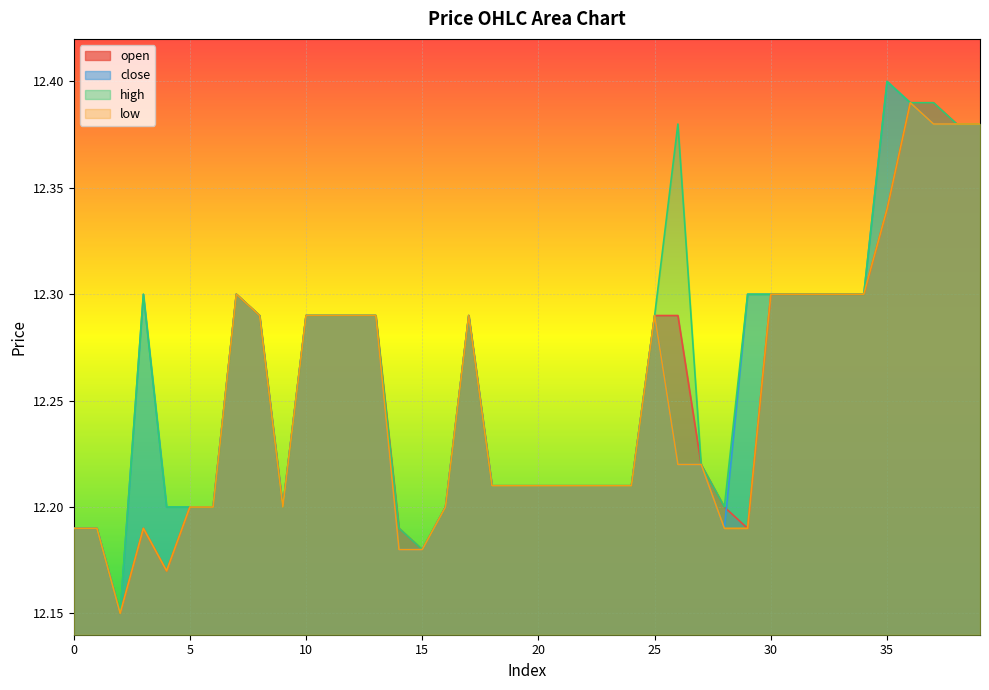

What are all the series names shown in the legend?

open, close, high, low